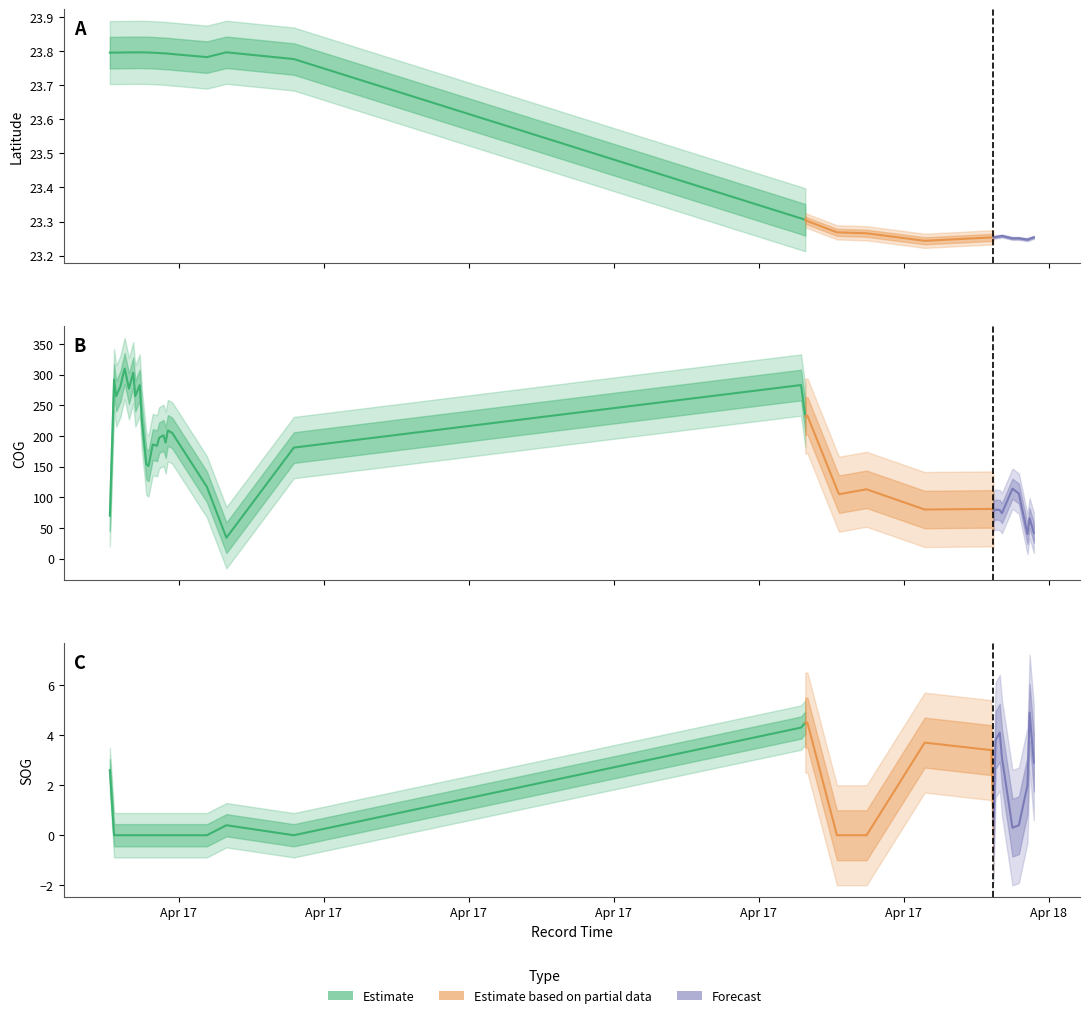

The value of SOG at 30 is 4.7. True or false?

False